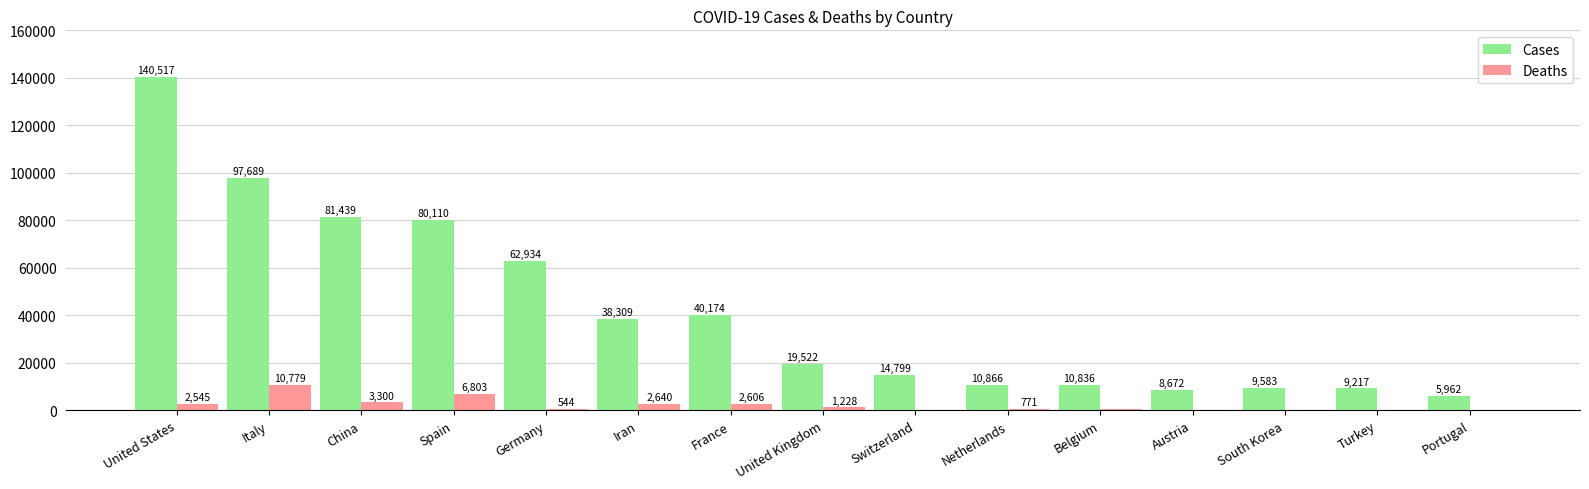

What is the sum of the Cases values at Austria and Belgium?

19508